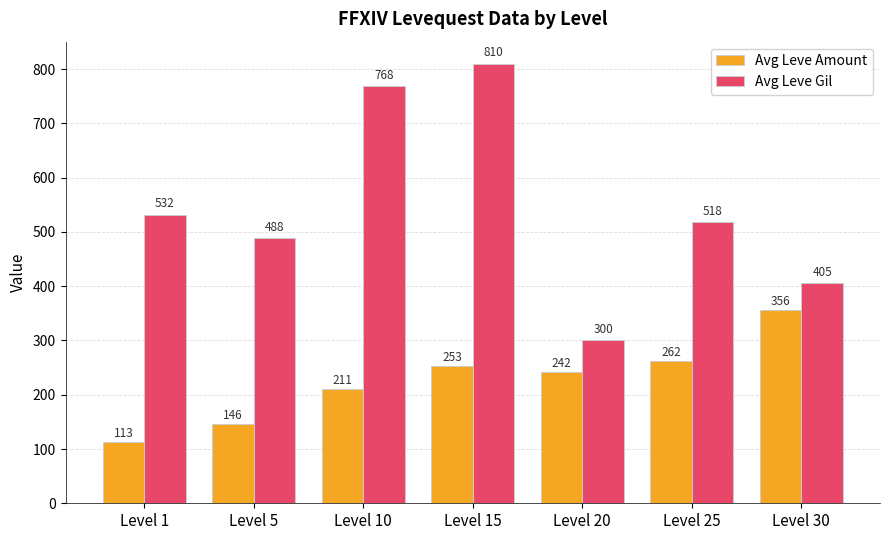

At which label does Avg Leve Amount reach its peak?

Level 30